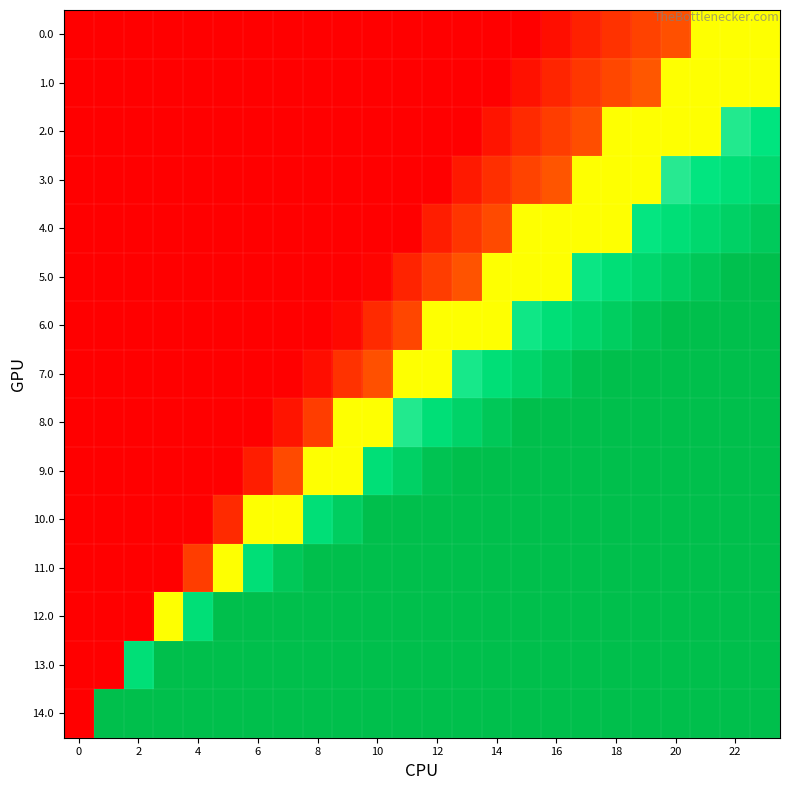

Which series has the largest range (max minus min)?

5.0